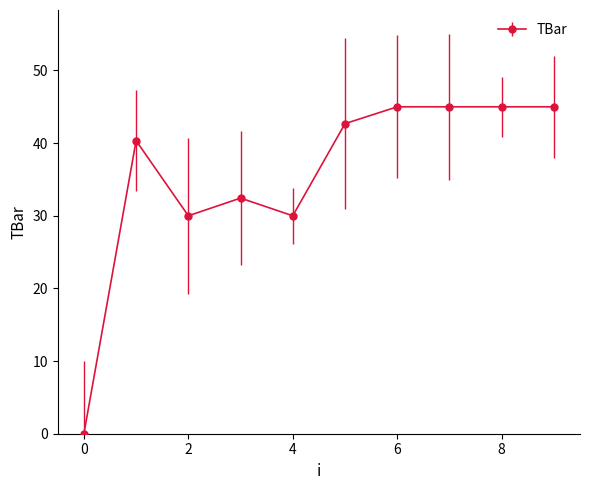

How many values are below 42?

5